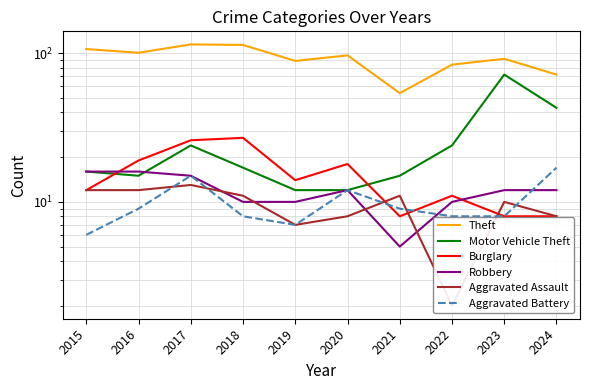

What is the approximate value of Robbery at 2022?

10